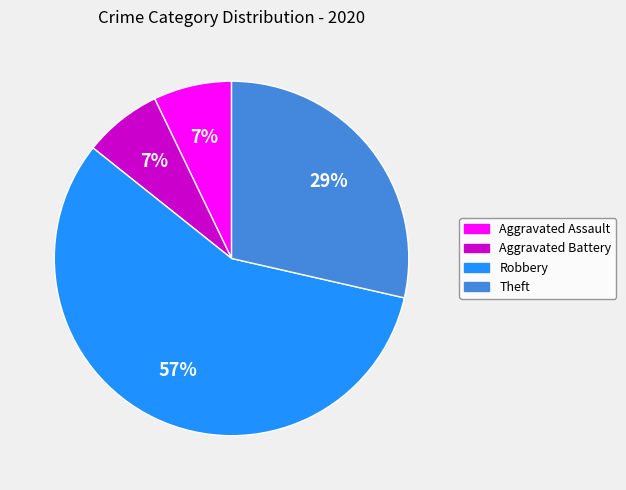

Combined, do Robbery and Aggravated Assault account for over 50%?

Yes